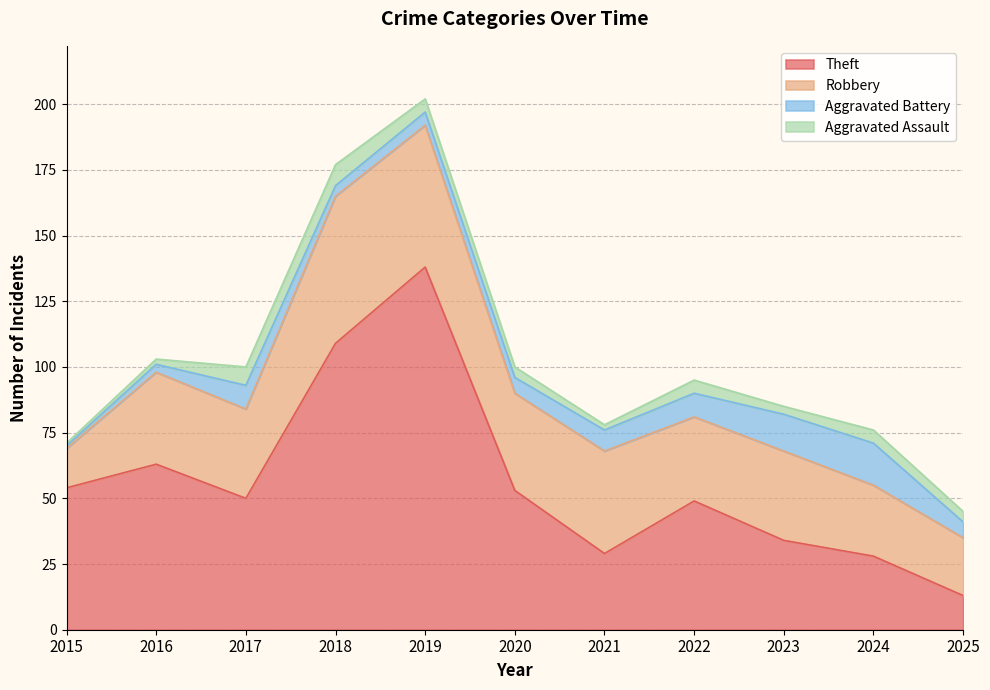

How many interior local valleys does the Robbery series have?

3